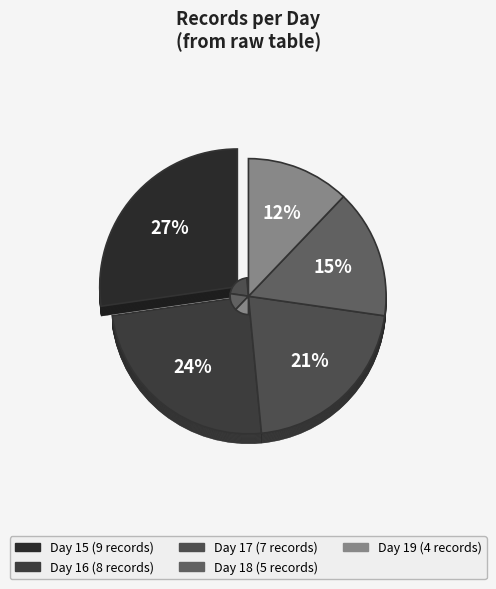

Which category has the biggest portion of the pie?

15